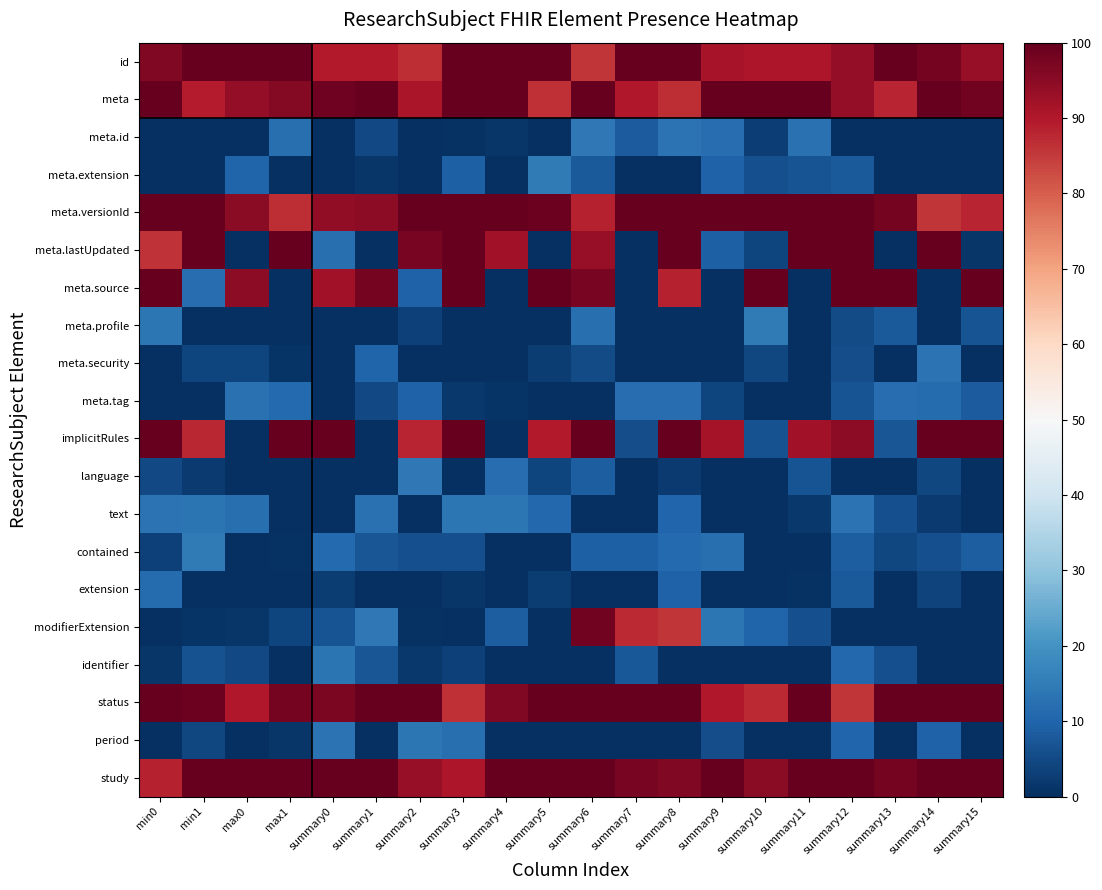

List the series in order of their peak value, highest first.

id, meta, meta.versionId, meta.lastUpdated, meta.source, implicitRules, status, study, modifierExtension, contained, meta.extension, meta.profile, language, meta.id, text, period, identifier, meta.security, meta.tag, extension